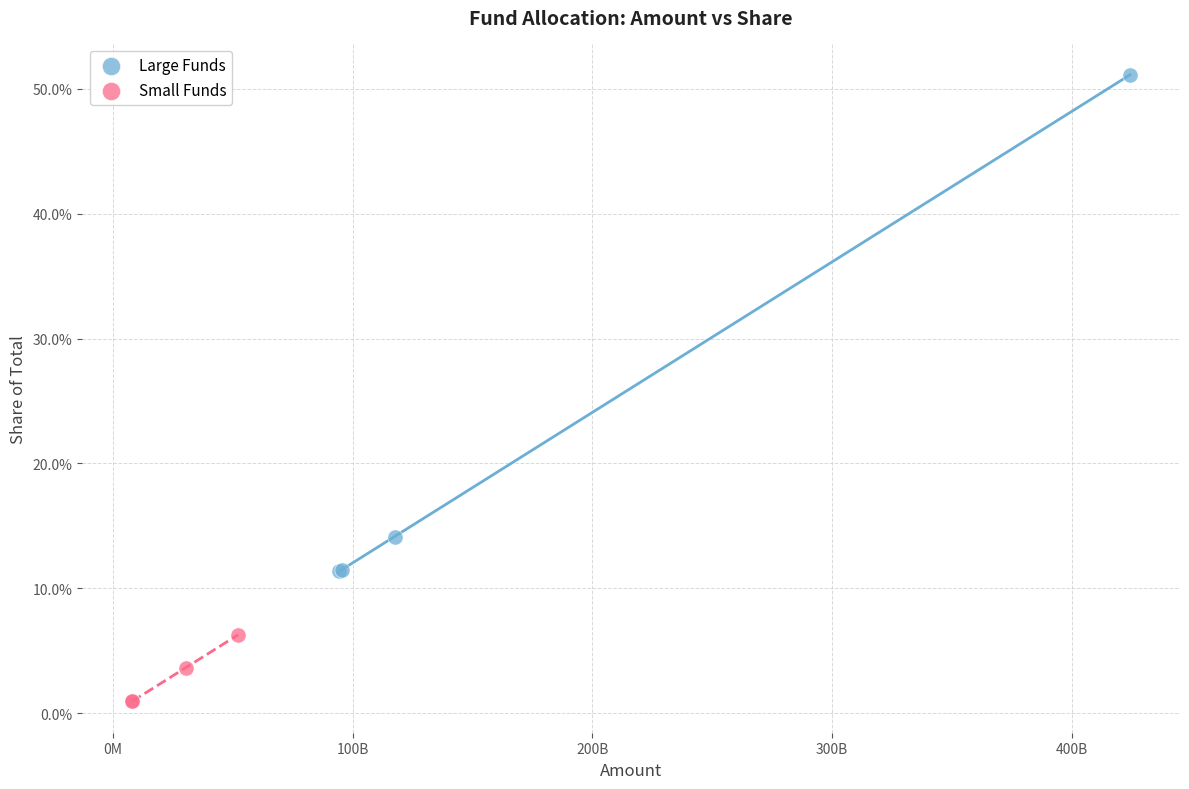

Which series reaches the minimum Y coordinate?

Small Funds